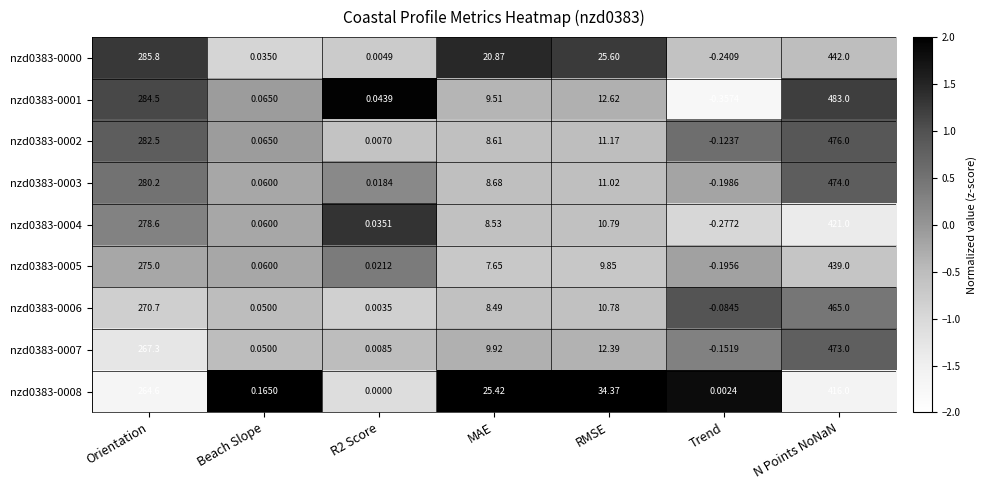

Which label corresponds to the smallest value in the chart?

Trend